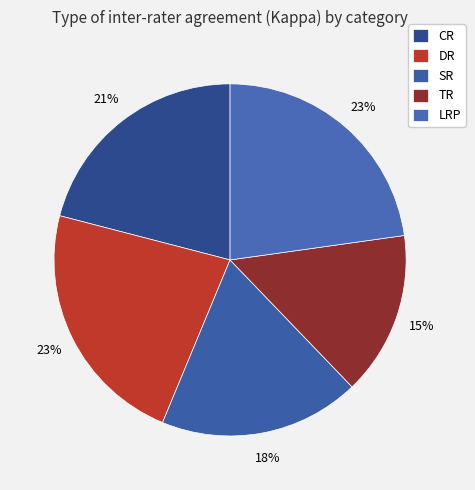

What is the total percentage of CR and DR?

43.7%